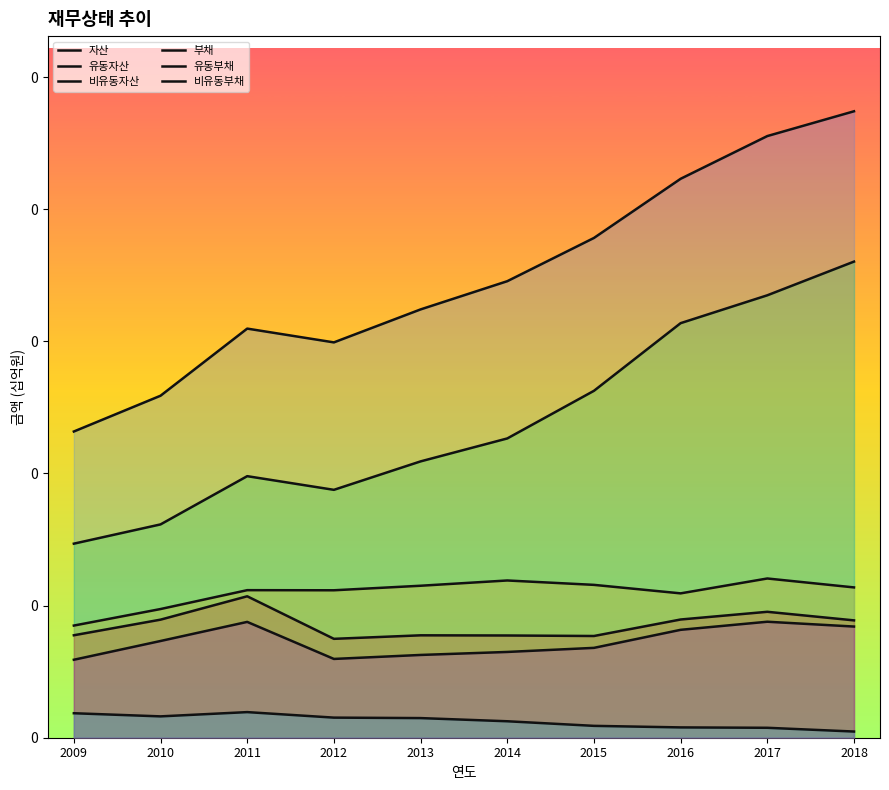

Rank the series at 2017 from lowest to highest value.

비유동부채, 유동부채, 부채, 비유동자산, 유동자산, 자산